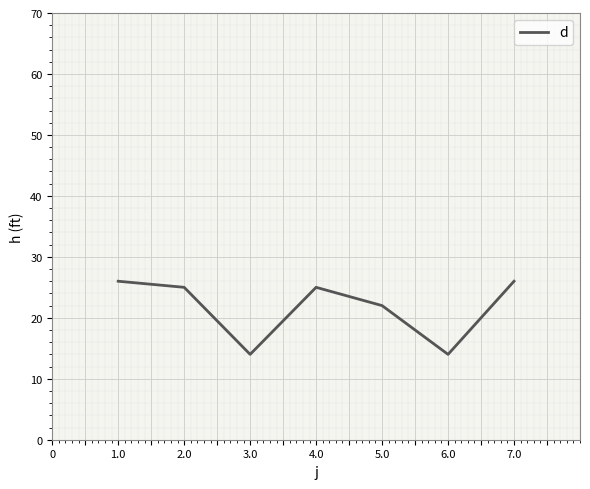

At which label is the value closest to 20?

5.0